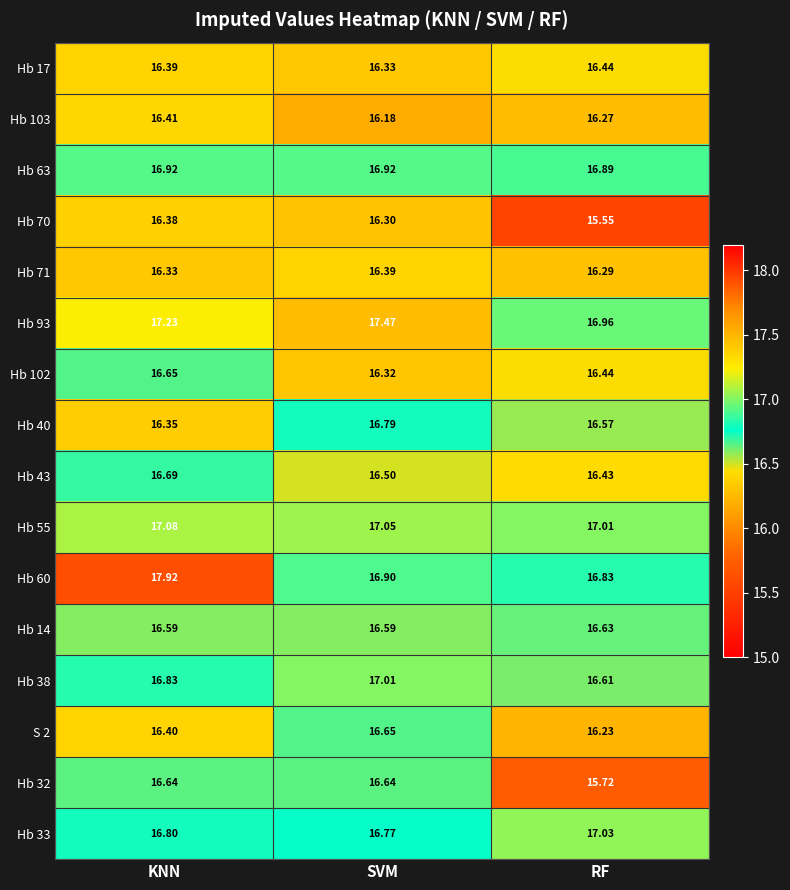

At which category is the sum across all series the highest?

KNN